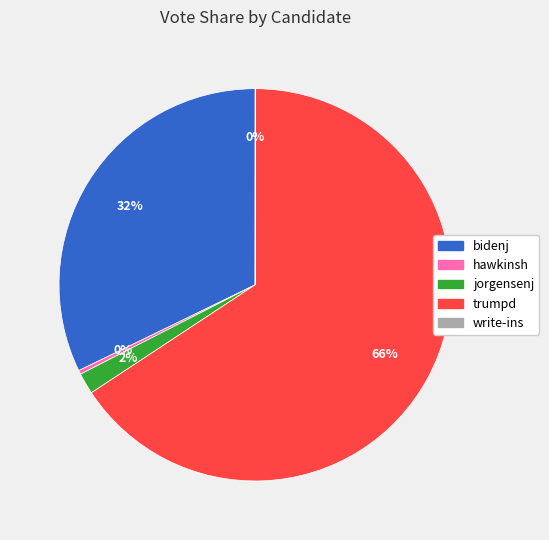

Combined, do bidenj and trumpd account for over 50%?

Yes